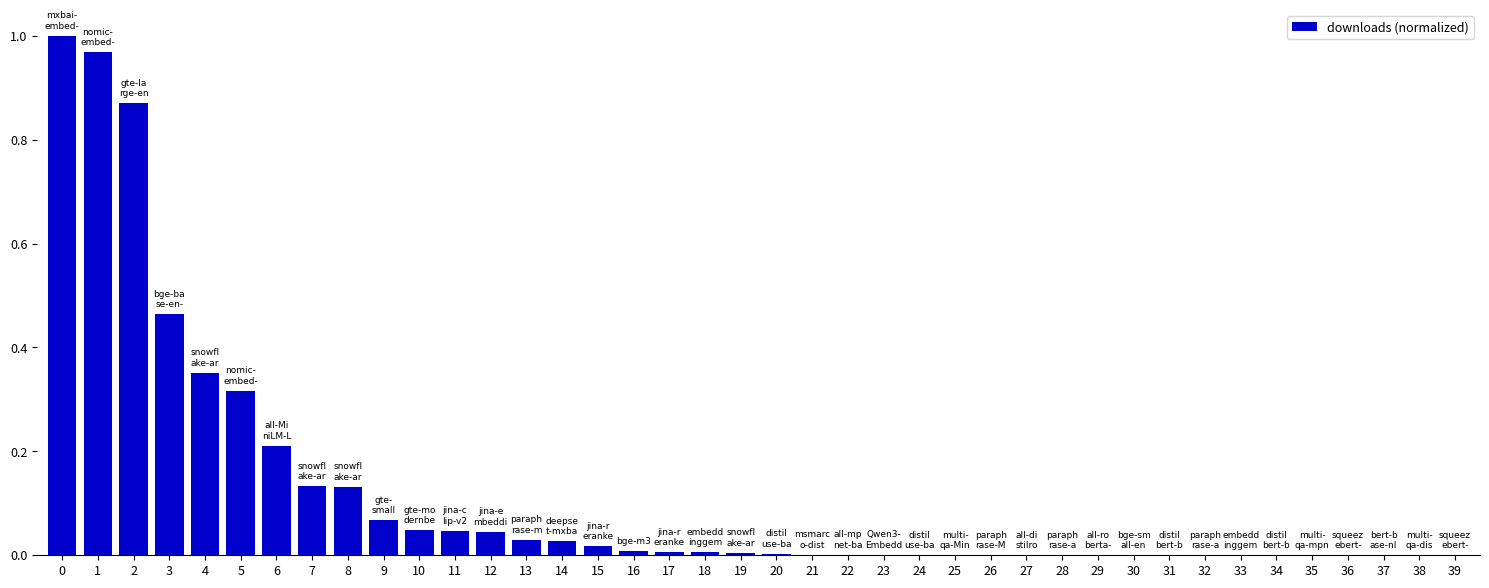

What is the sum of all values?

4.8